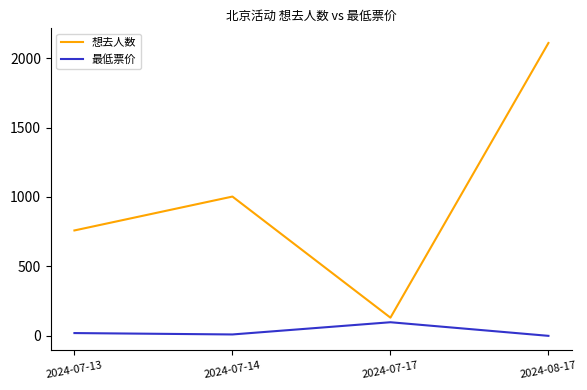

In 最低票价, how many points are lower than both neighbors (excluding endpoints)?

1